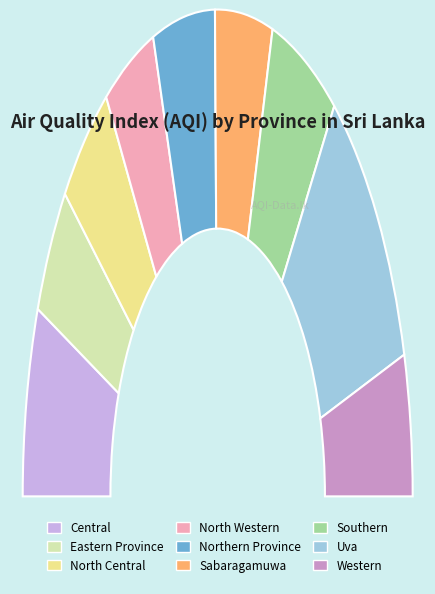

To the nearest percent, what is the difference between the largest and smallest slice percentages?

12%